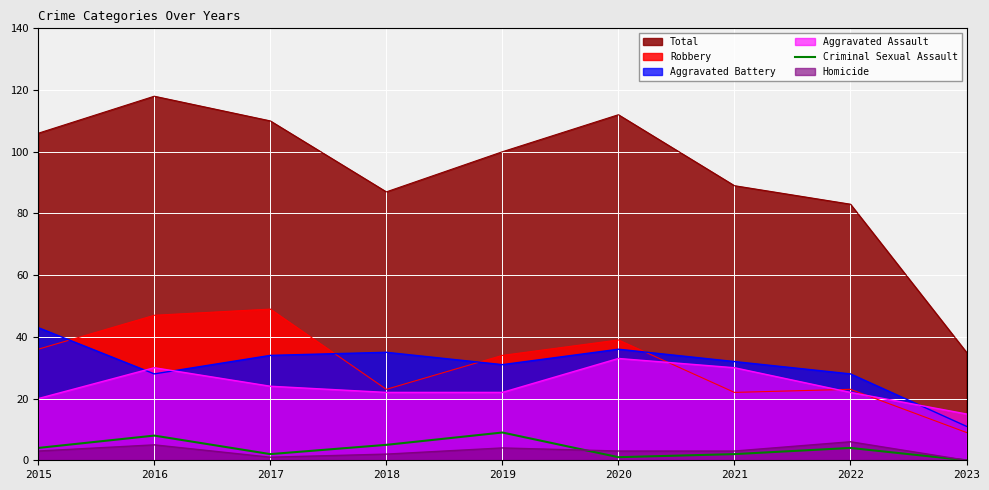

The chart shows a value of 5 at 2016. True or false?

False